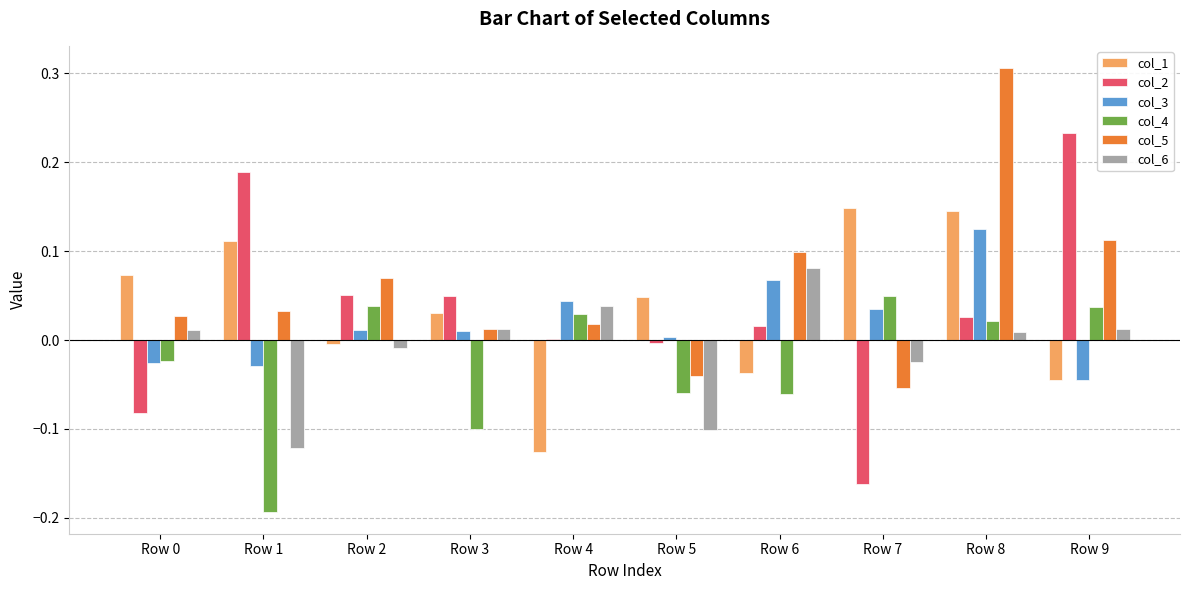

What is the sum of all col_4 values?

-0.3